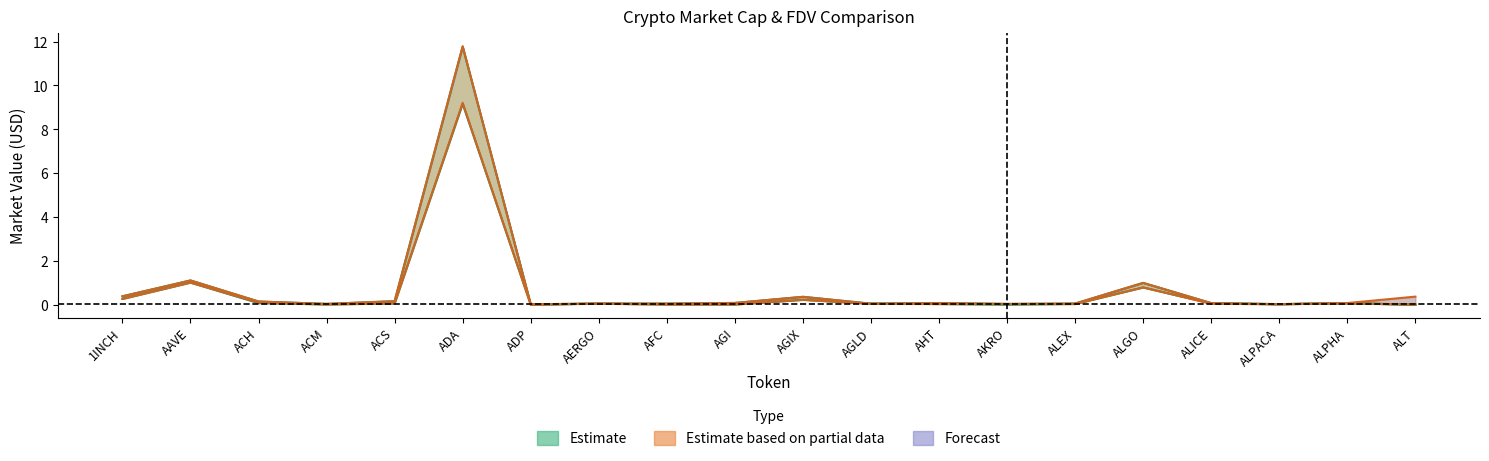

Reading right to left, what are all the values shown in this chart?

CMC_MarketCap: ALT=0.0	ALPHA=0.1	ALPACA=0.0	ALICE=0.0	ALGO=0.8	ALEX=0.0	AKRO=0.0	AHT=0.0	AGLD=0.0	AGIX=0.2	AGI=0.0	AFC=0.0	AERGO=0.0	ADP=0.0	ADA=9.2	ACS=0.1	ACM=0.0	ACH=0.1	AAVE=1.0	1INCH=0.3
CMC_FDV: ALT=0.4	ALPHA=0.1	ALPACA=0.0	ALICE=0.1	ALGO=1.0	ALEX=0.1	AKRO=0.0	AHT=0.1	AGLD=0.0	AGIX=0.4	AGI=0.1	AFC=0.0	AERGO=0.1	ADP=0.0	ADA=11.8	ACS=0.2	ACM=0.0	ACH=0.1	AAVE=1.1	1INCH=0.4
CG_MarketCap: ALT=0.0	ALPHA=0.1	ALPACA=0.0	ALICE=0.1	ALGO=0.8	ALEX=0.0	AKRO=0.0	AHT=0.0	AGLD=0.0	AGIX=0.2	AGI=0.0	AFC=0.0	AERGO=0.0	ADP=0.0	ADA=9.2	ACS=0.1	ACM=0.0	ACH=0.1	AAVE=1.0	1INCH=0.3
CG_FDV: ALT=0.0	ALPHA=0.1	ALPACA=0.0	ALICE=0.1	ALGO=1.0	ALEX=0.1	AKRO=0.0	AHT=0.1	AGLD=0.0	AGIX=0.4	AGI=0.1	AFC=0.0	AERGO=0.1	ADP=0.0	ADA=11.8	ACS=0.2	ACM=0.0	ACH=0.1	AAVE=1.1	1INCH=0.4